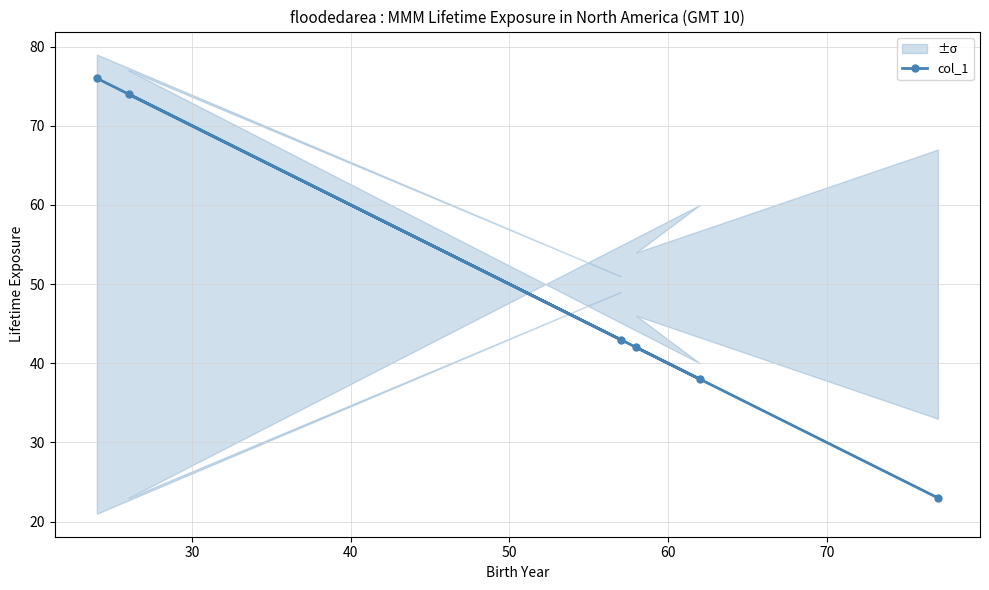

What is the difference between the maximum and second lowest values?

38